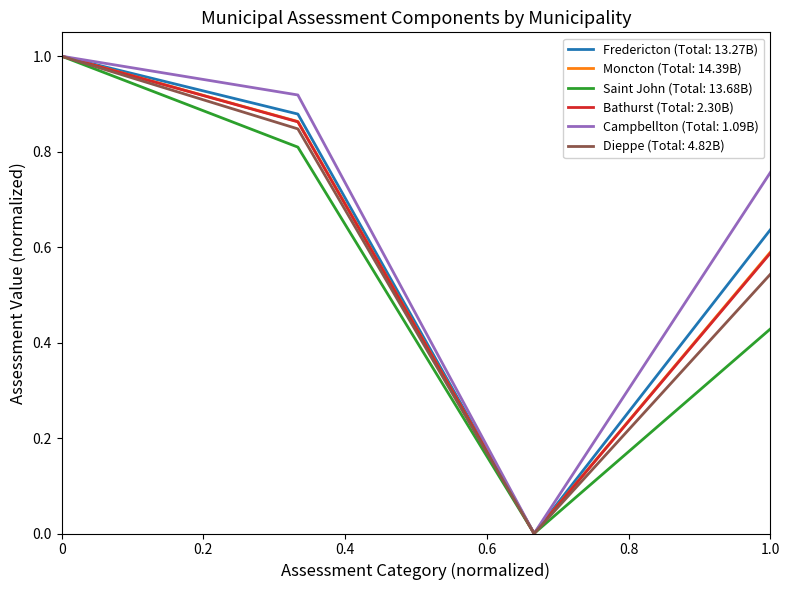

What is the maximum value for Bathurst (Total: 2.30B)?

1.0